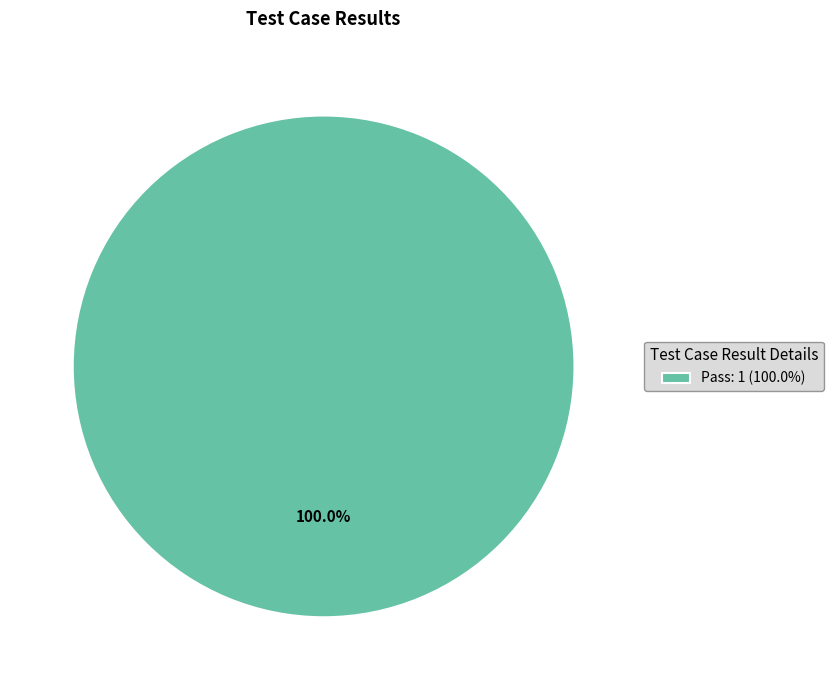

How many segments does this pie chart have?

1